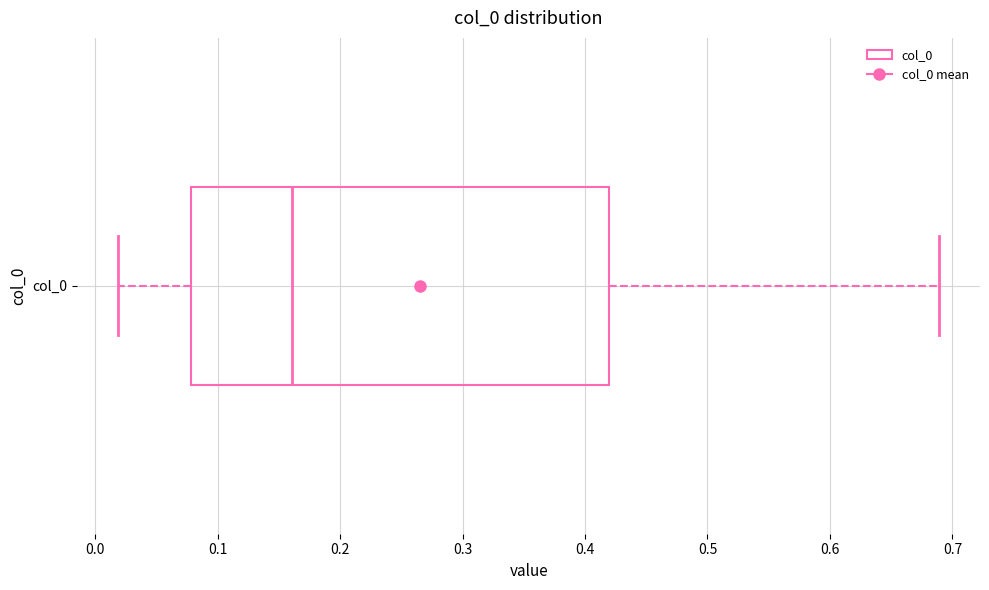

Read this box plot against the x-axis: the position of the median line, the range covered by the box, and the ends of both whiskers. The values are not printed on the chart, so give them approximately, as read against the axis.

median 0.16, box 0.08 to 0.42, whiskers 0.02 to 0.69